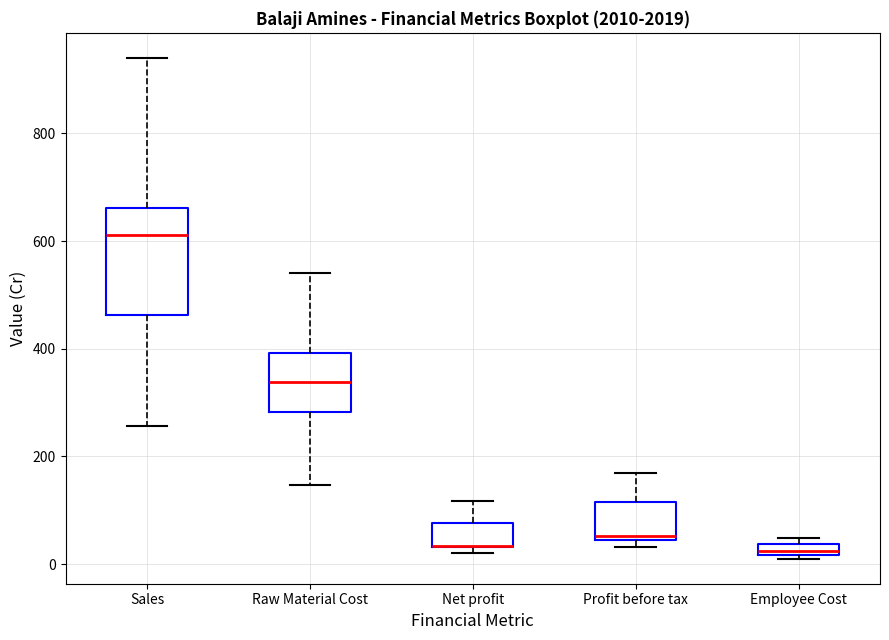

Where is the upper edge of the box for Net profit on the y-axis? The values are not printed on the chart, so give them approximately, as read against the axis.

80